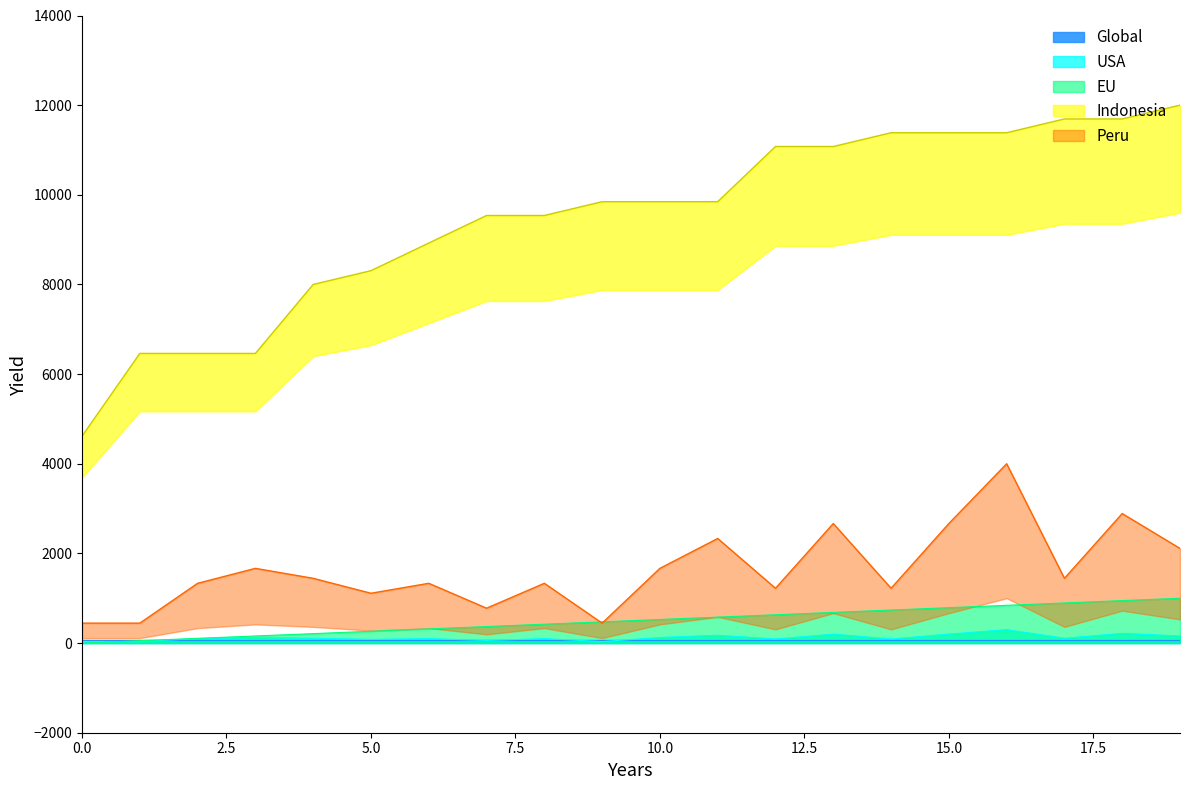

Is the value of Target at 9 greater than the value of Source at 17?

No